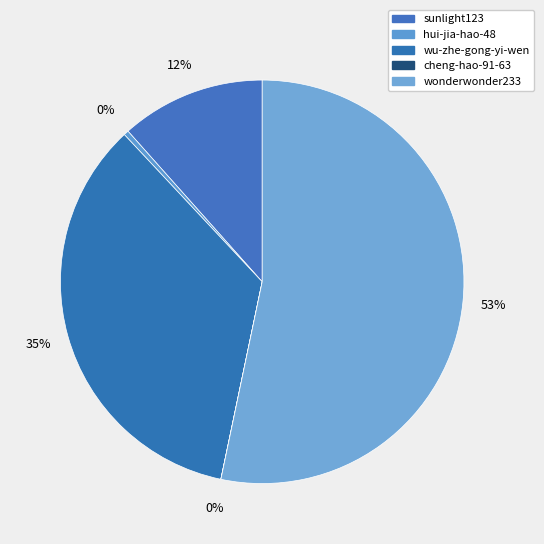

The wu-zhe-gong-yi-wen slice represents 35% of the pie. True or false?

True